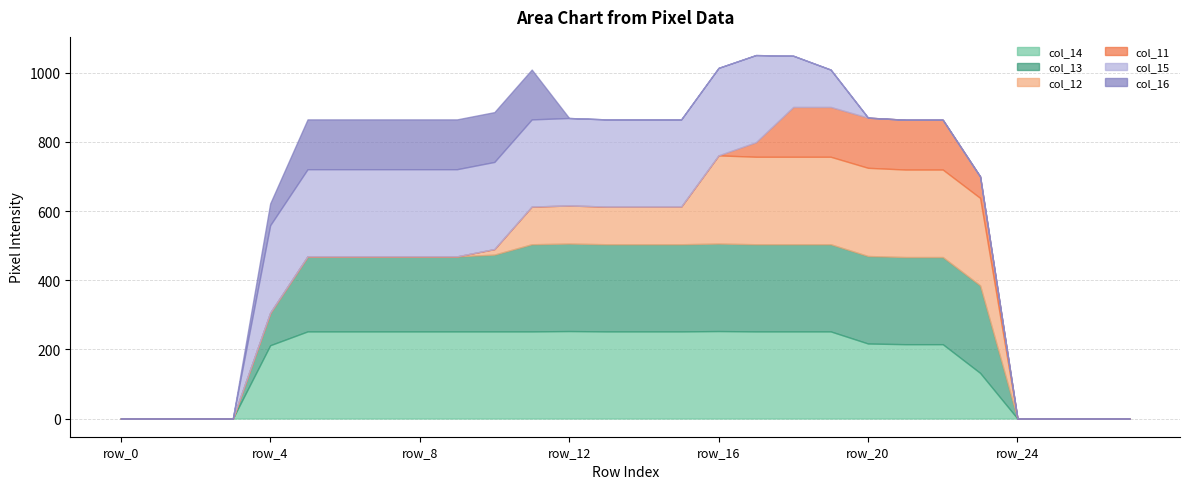

What is the difference between the second highest and second lowest values in the col_11 series?

144